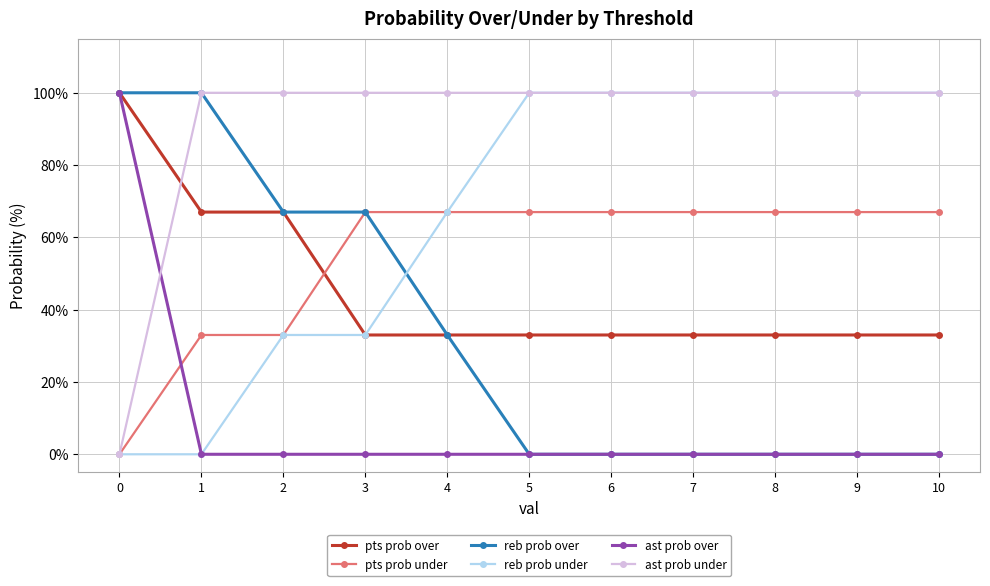

Is it true that ast prob under equals 100 at 3?

True